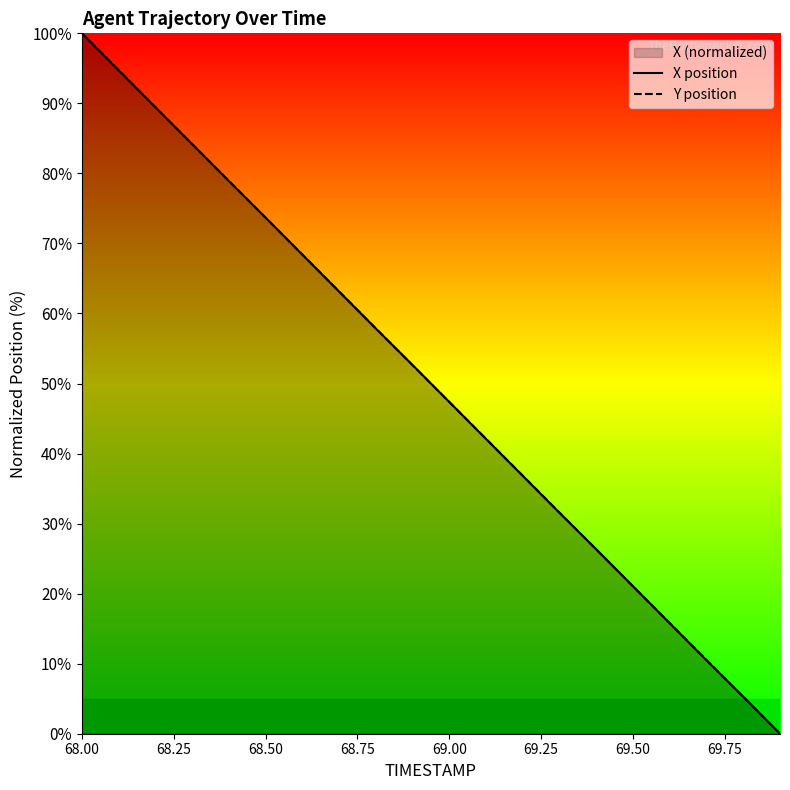

Which series has the largest total across all categories?

Y position